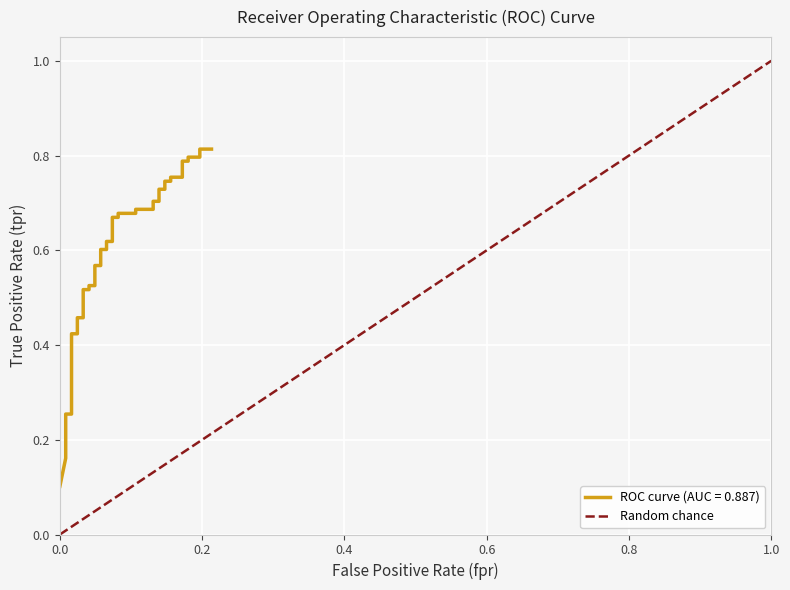

Which category has the highest value across all series?

1.0